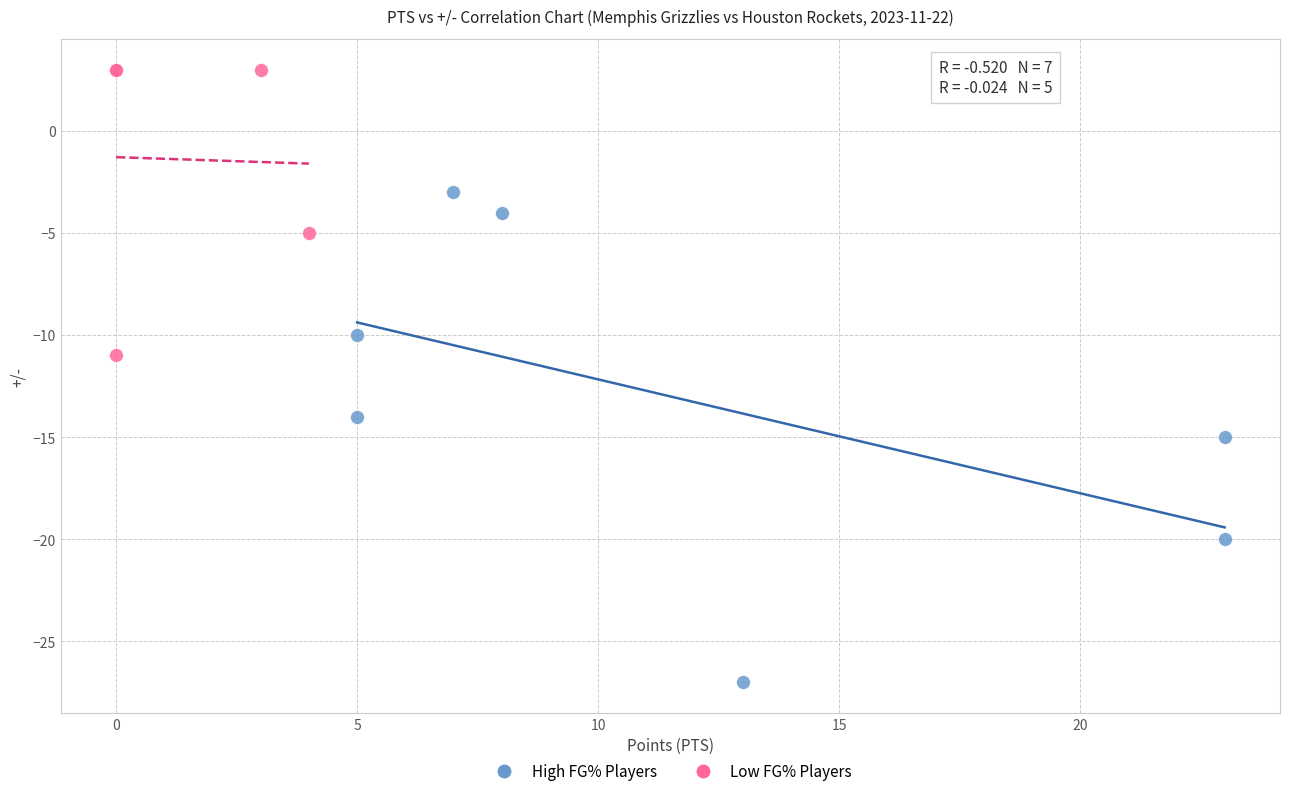

What are all the series names shown in the legend?

High FG% Players, Low FG% Players